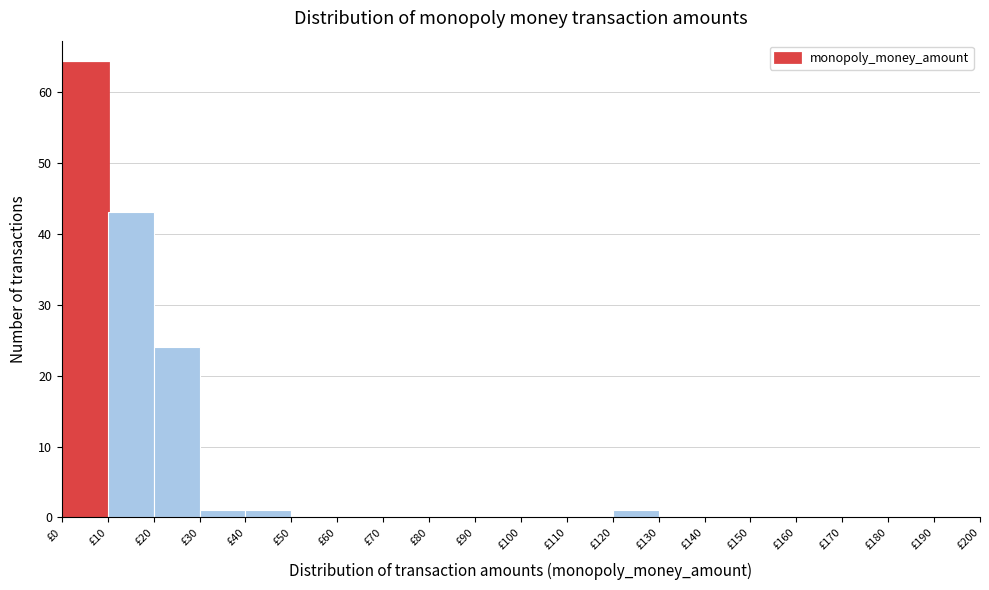

What is the height of the bar covering 0 to 10 on the x-axis? The values are not printed on the chart, so give them approximately, as read against the axis.

64